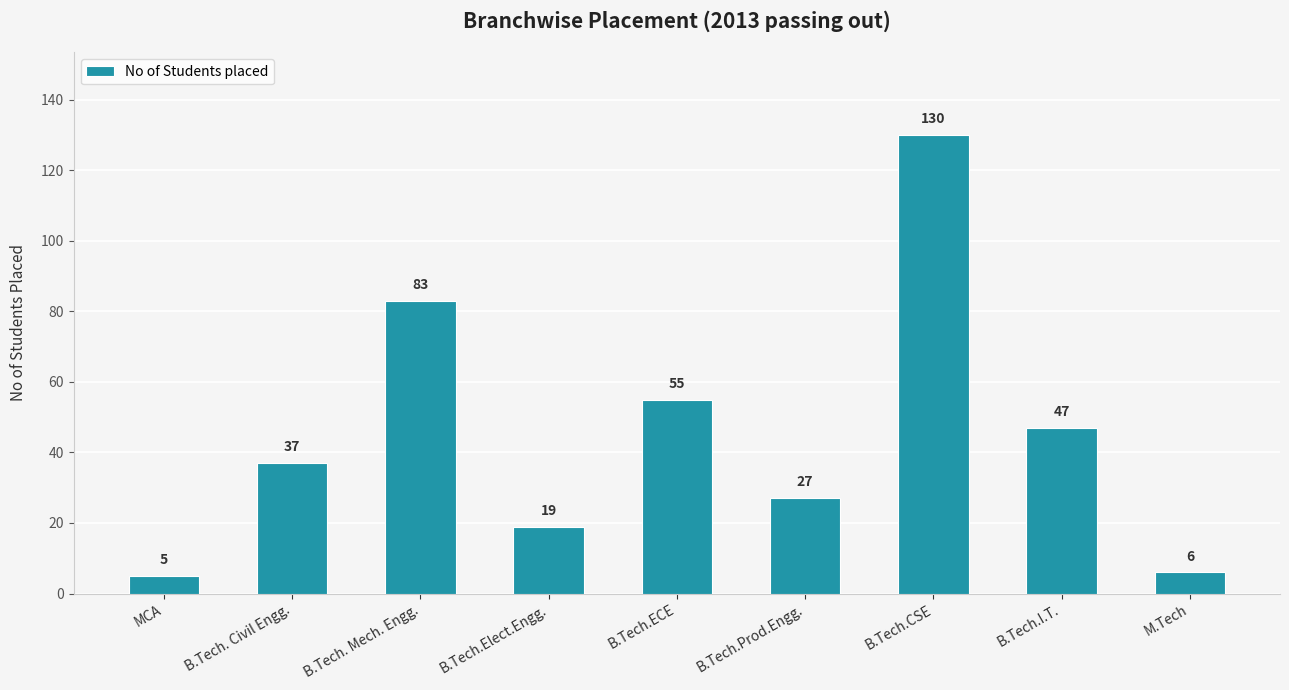

Are the bars grouped side by side (vs. stacked)?

No